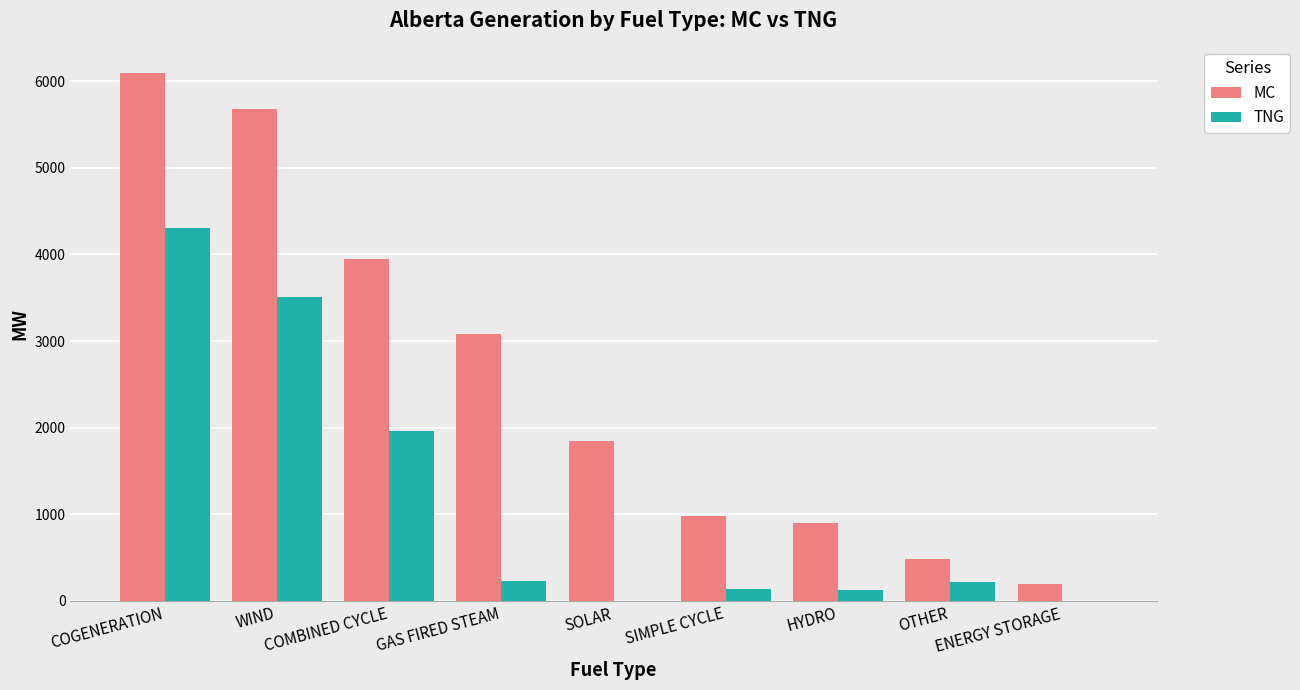

Which series has the largest total across all categories?

MC